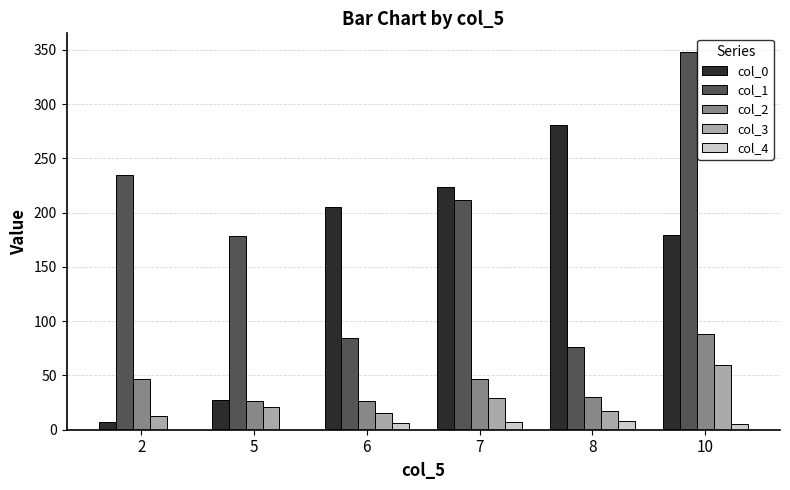

The value of col_1 at 6 is 24.6. True or false?

False